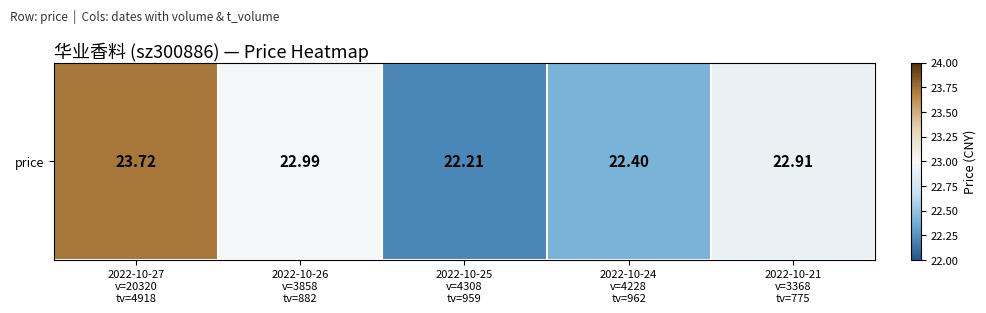

What is the difference between the second highest and minimum values?

0.8